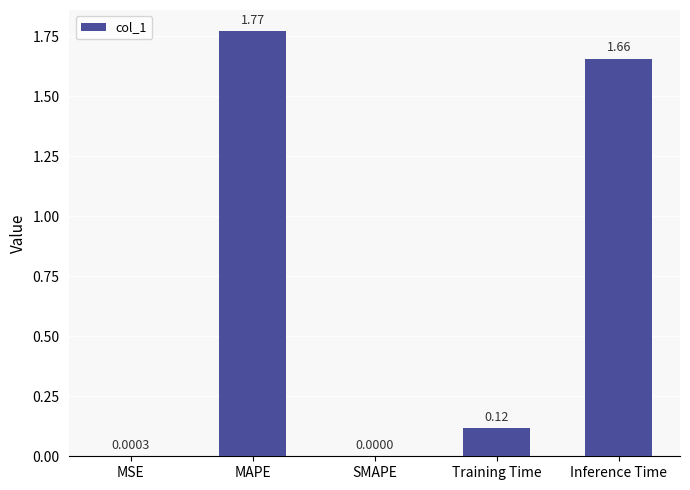

What is the change in value from SMAPE to Inference Time?

+1.7